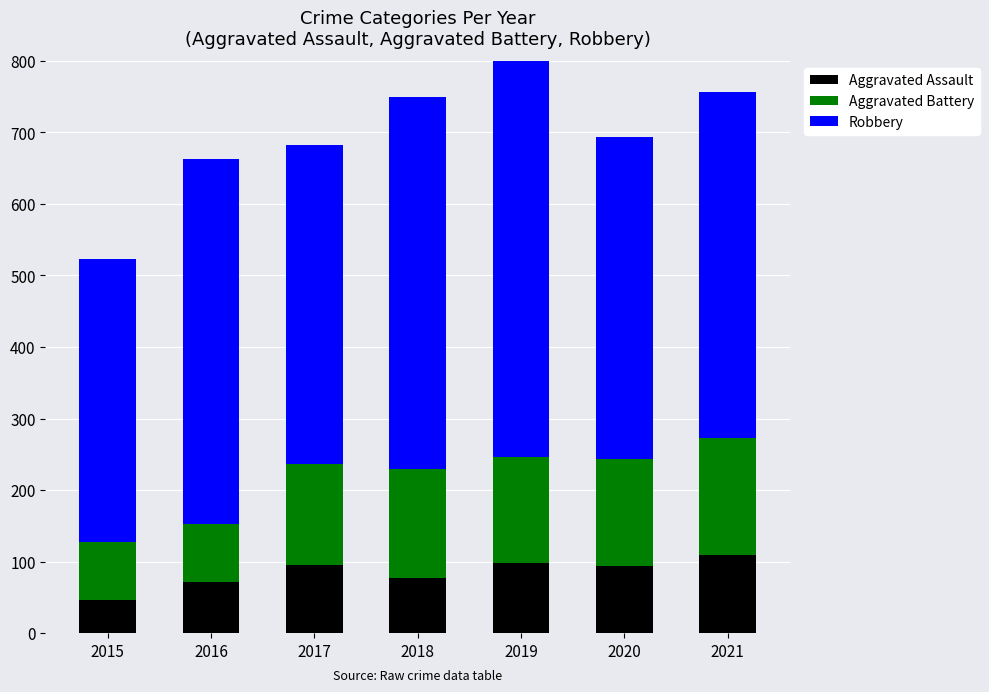

What is the value of the Aggravated Assault bar at the 4th from the left?

77